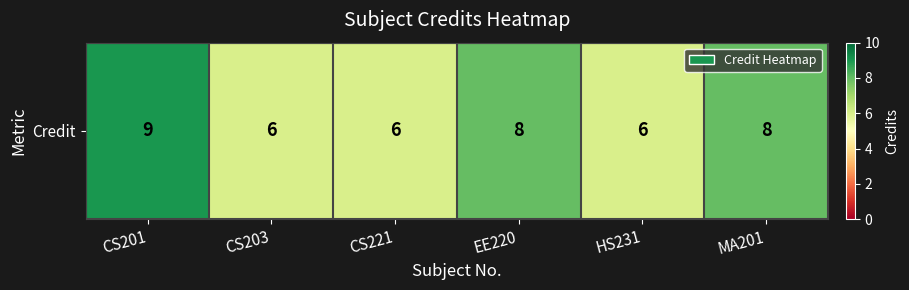

Rank the categories by value from lowest to highest.

CS203, CS221, HS231, EE220, MA201, CS201